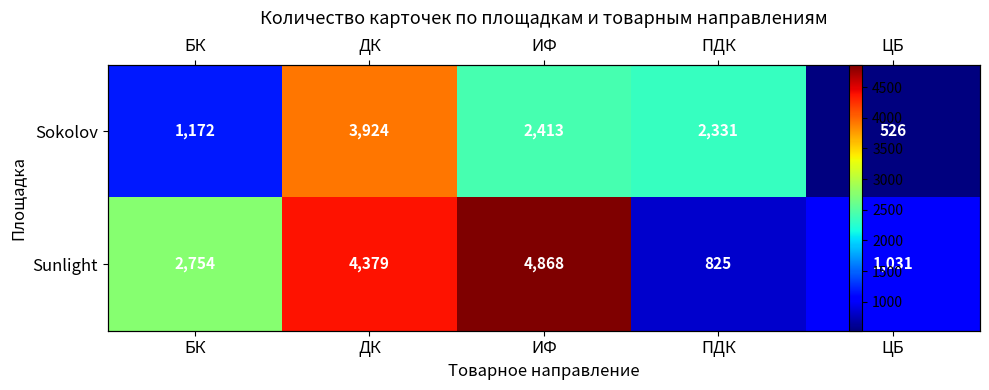

Between ПДК and ЦБ, which is larger?

ПДК